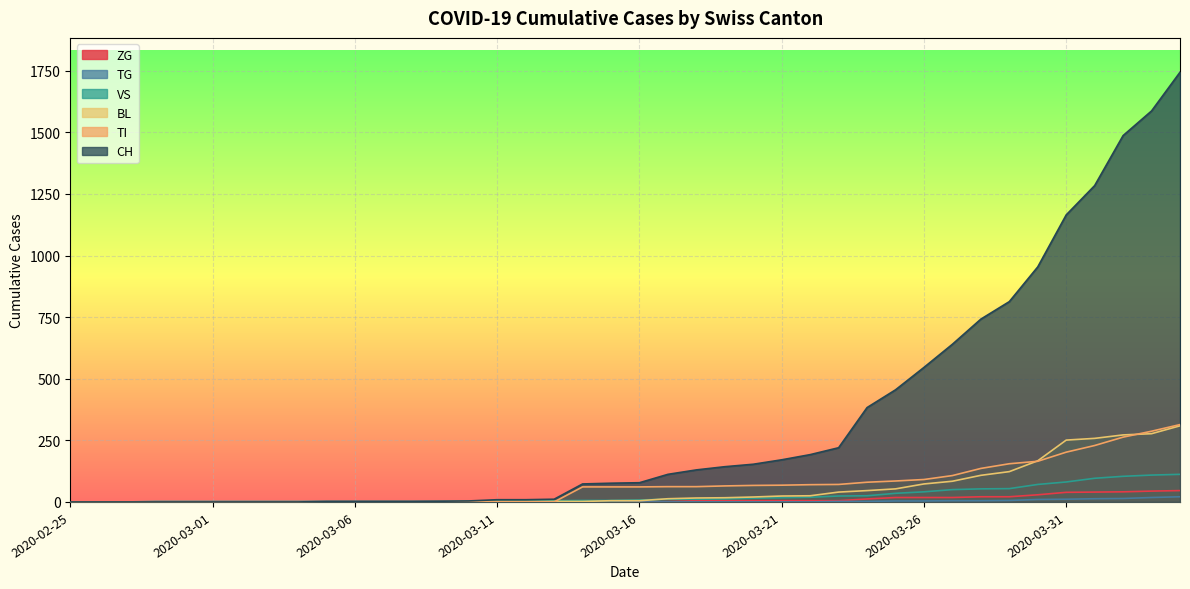

What is the spread (max minus min) of values at 2020-04-03?

1569